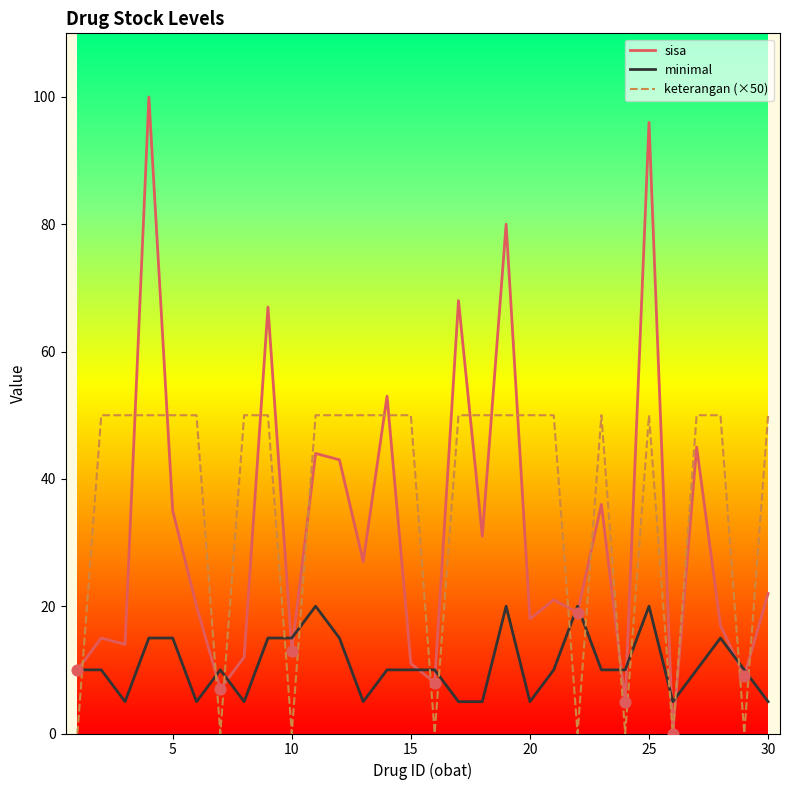

Which series has the largest total across all categories?

keterangan (×50)